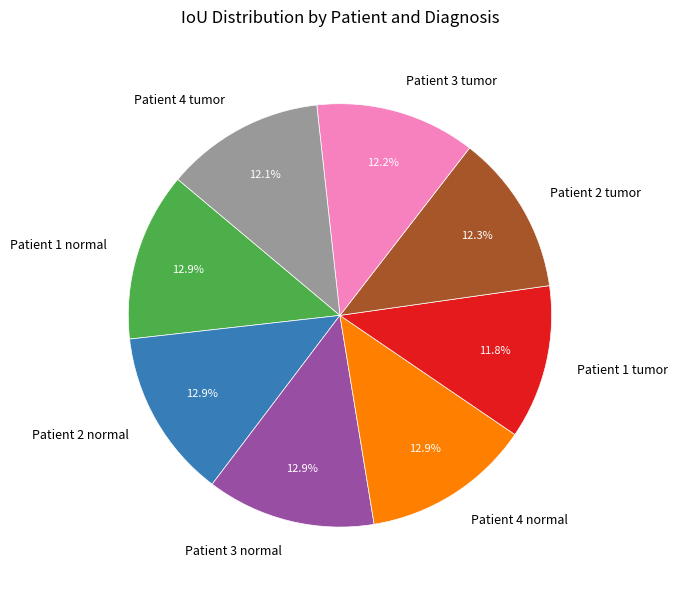

Is there any slice that represents more than half of the pie?

No